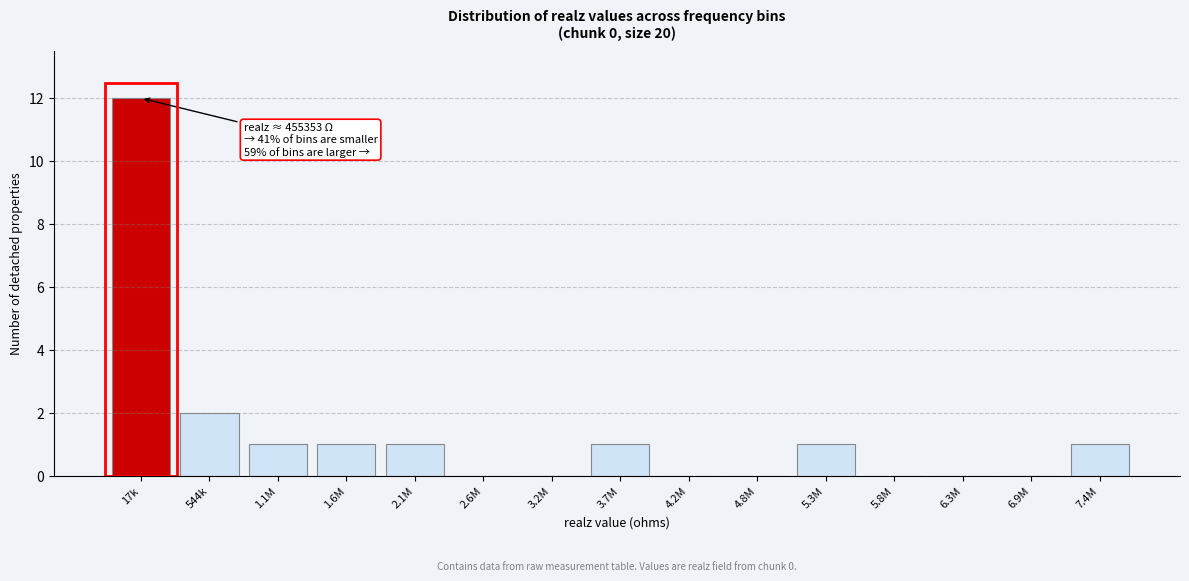

Reading left to right, what are all the values shown in this chart?

17k=12	544k=2	1.1M=1	1.6M=1	2.1M=1	2.6M=0	3.2M=0	3.7M=1	4.2M=0	4.8M=0	5.3M=1	5.8M=0	6.3M=0	6.9M=0	7.4M=1